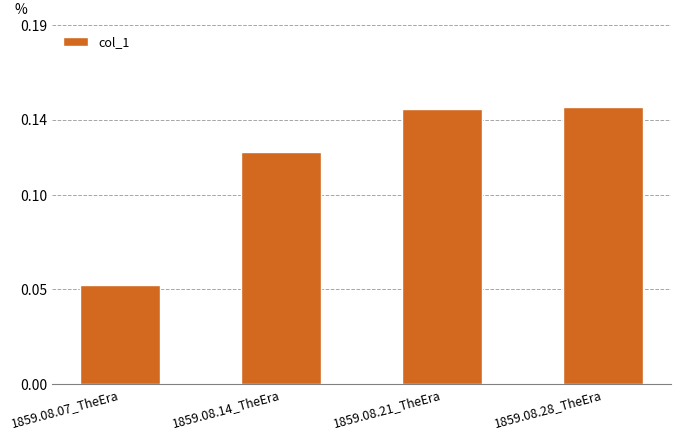

Which label corresponds to the smallest value in the chart?

1859.08.07_TheEra